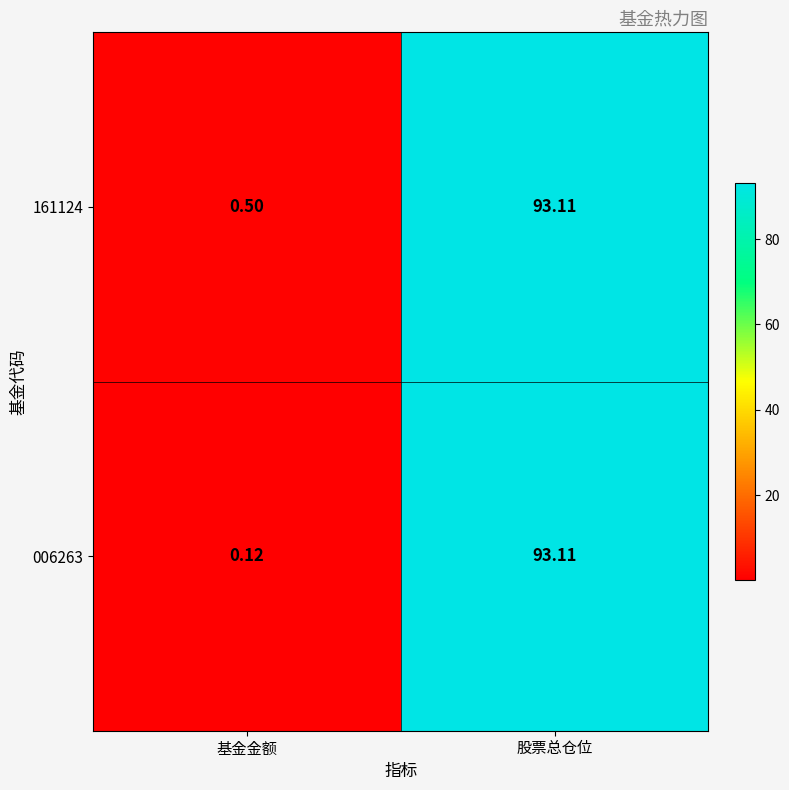

Where is 006263 nearest to the value 46?

基金金额